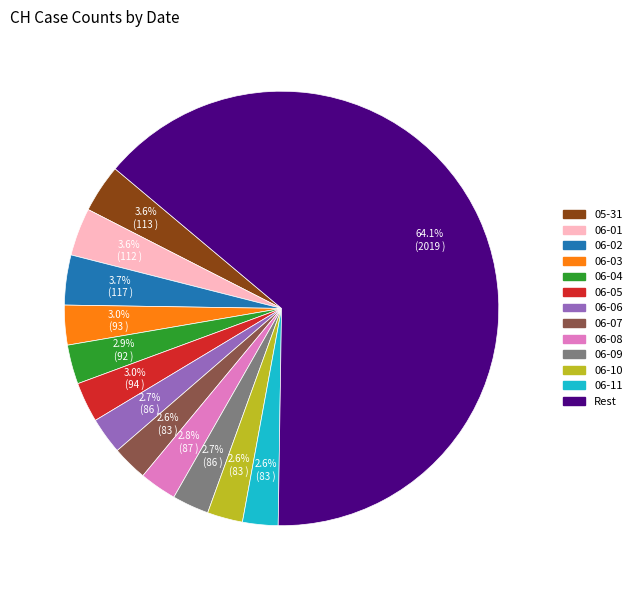

What percentage is NOT represented by 06-11?

97.4%